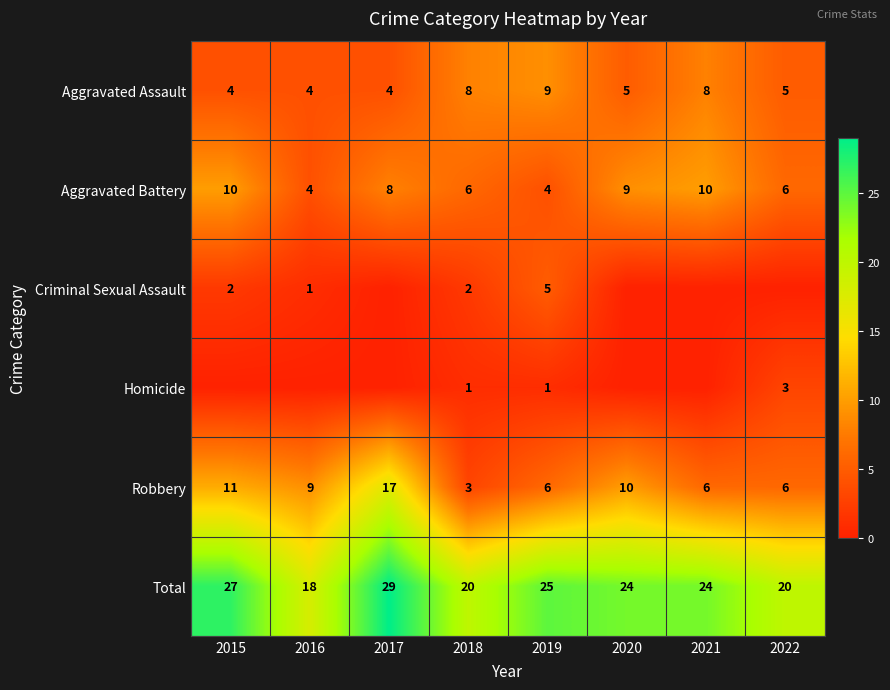

At which label does Aggravated Battery first exceed 8?

2015